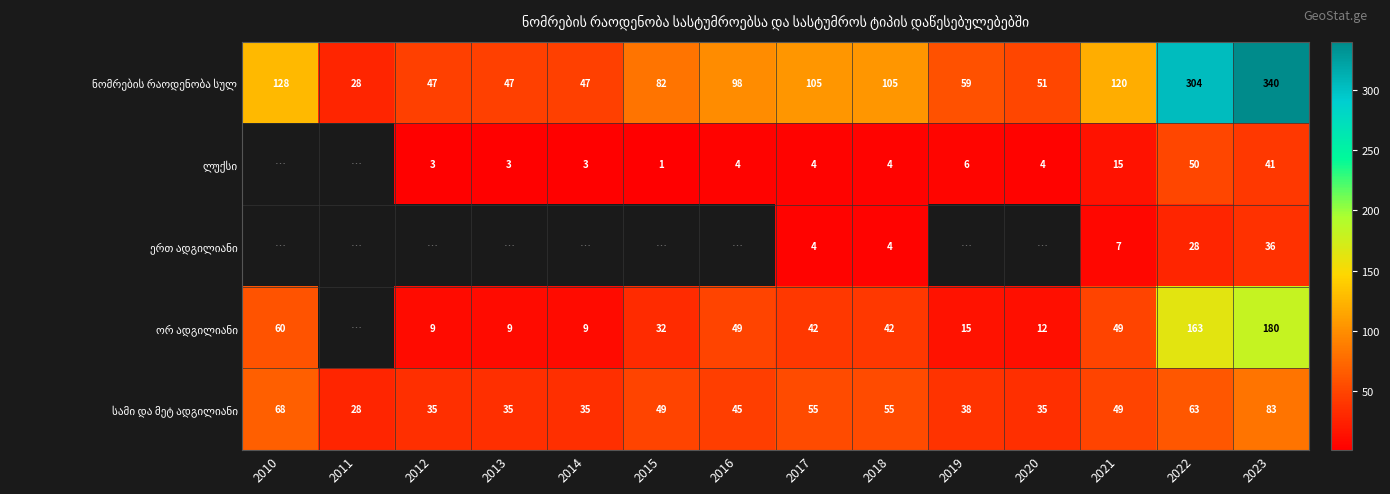

What is the spread (max minus min) of values at 2017?

101